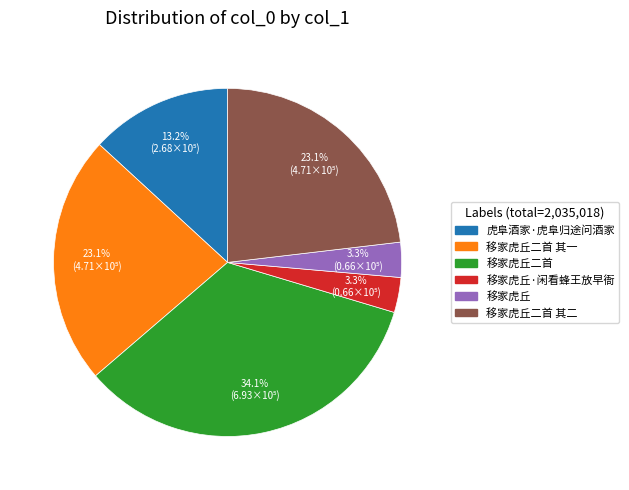

Which category has the biggest portion of the pie?

移家虎丘二首